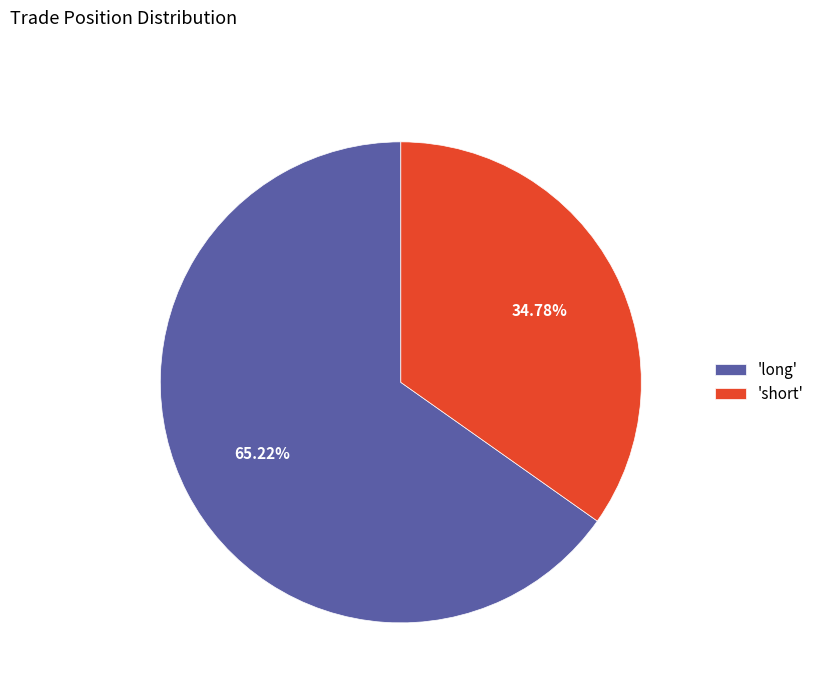

To the nearest percent, what is the average slice percentage?

50%